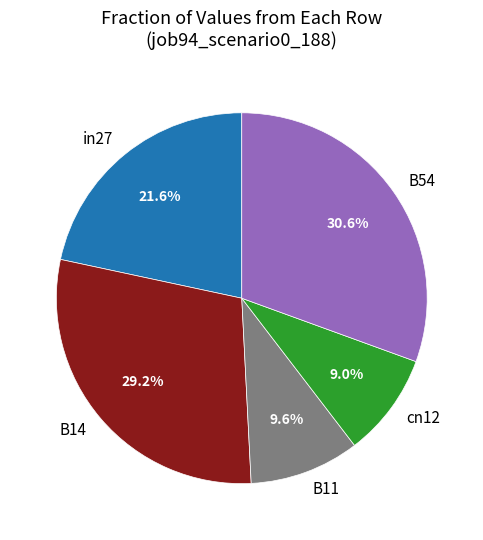

Which category has the smallest portion of the pie?

cn12